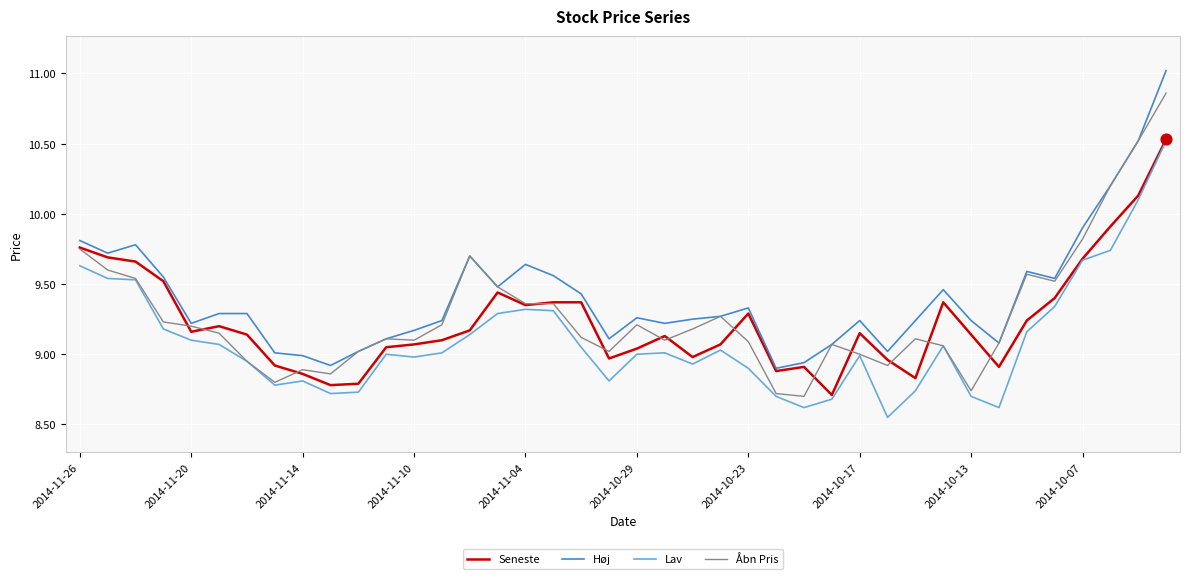

Which series has the largest total across all categories?

Høj